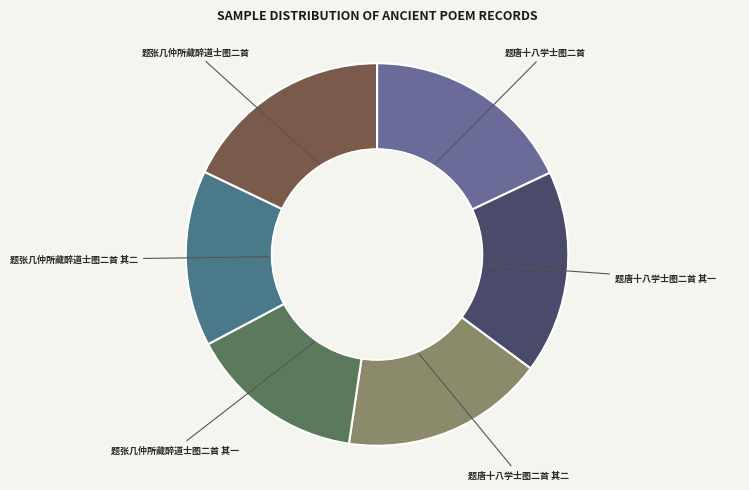

Approximately how many times larger is the value at 题唐十八学士图二首 其二 compared to 题张几仲所藏醉道士图二首 其一?

1.2